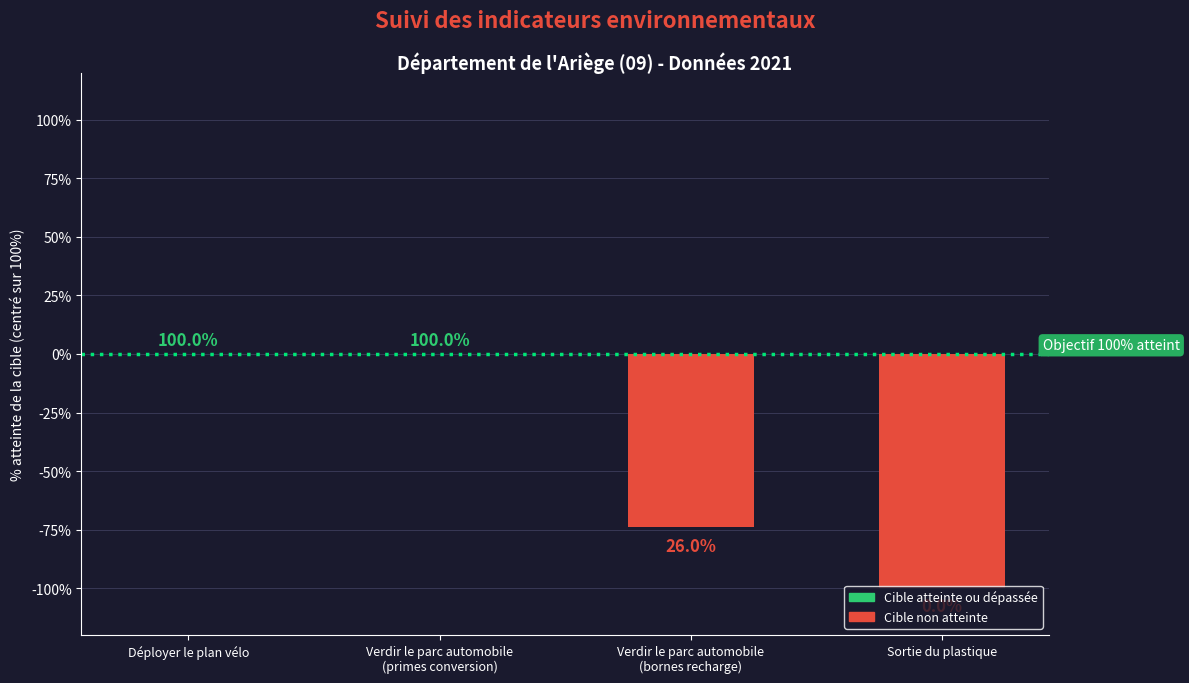

What position from the right is Déployer le plan vélo?

4